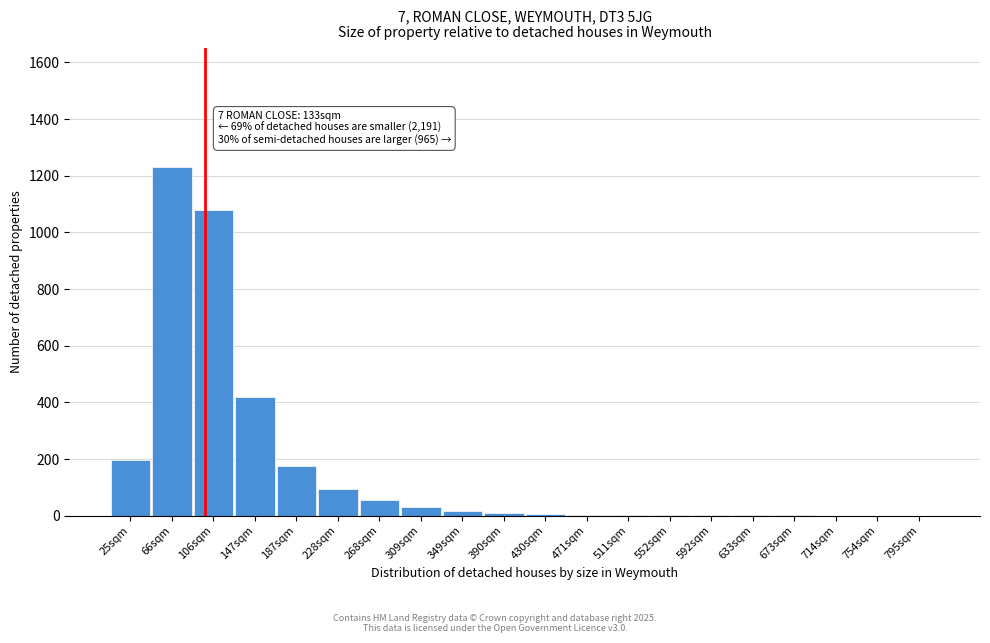

The chart shows a value of 6 at 430sqm. True or false?

True